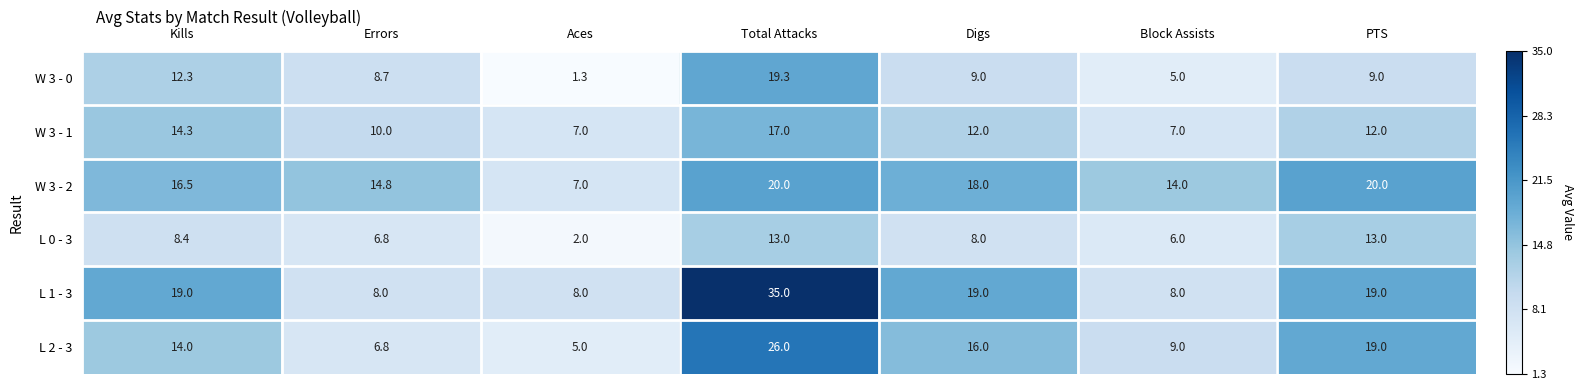

What is the sum of all W 3 - 1 values?

79.3